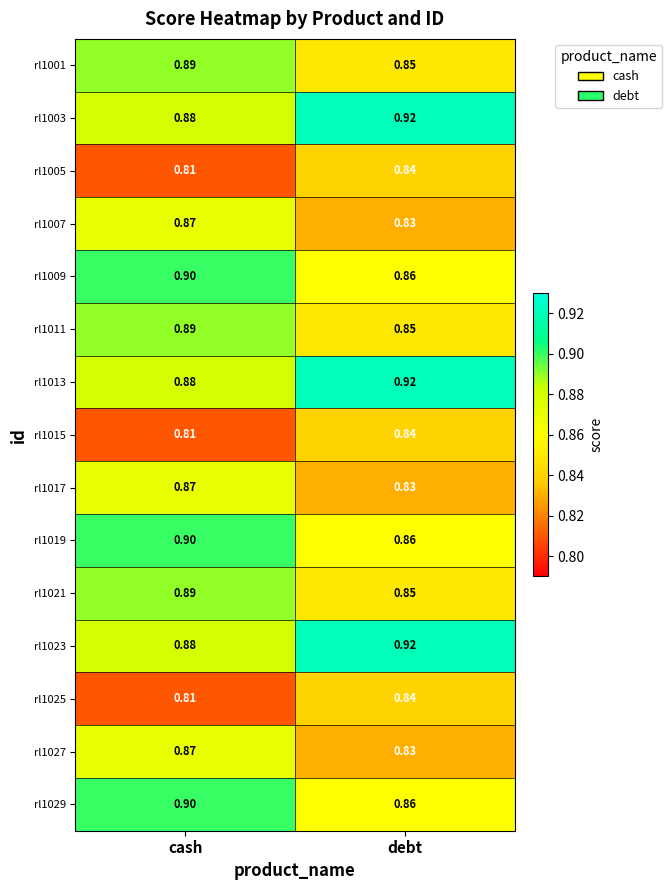

Where is rl1029 nearest to the value 0?

debt